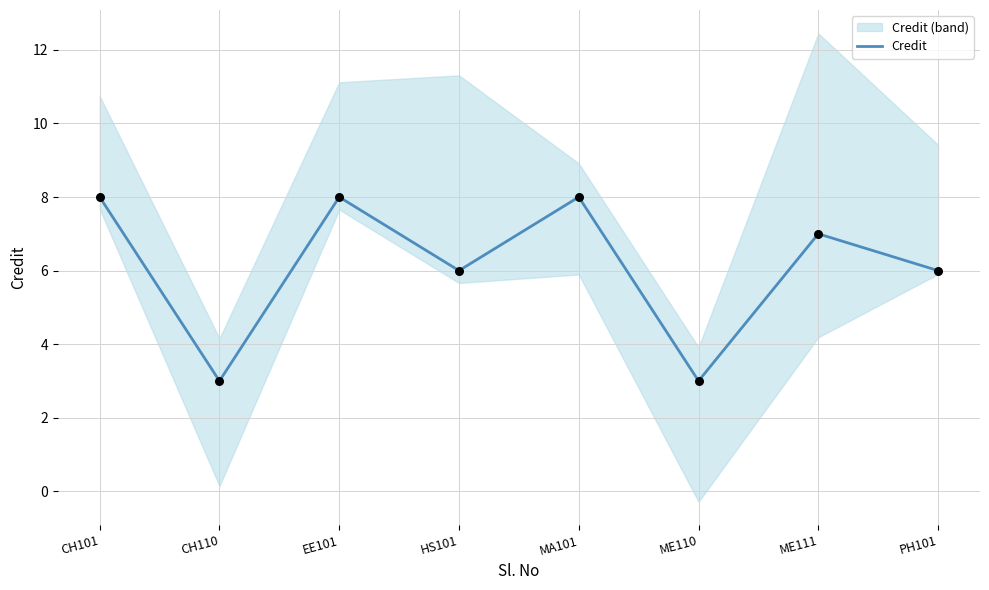

Between EE101 and ME110, which is larger?

EE101